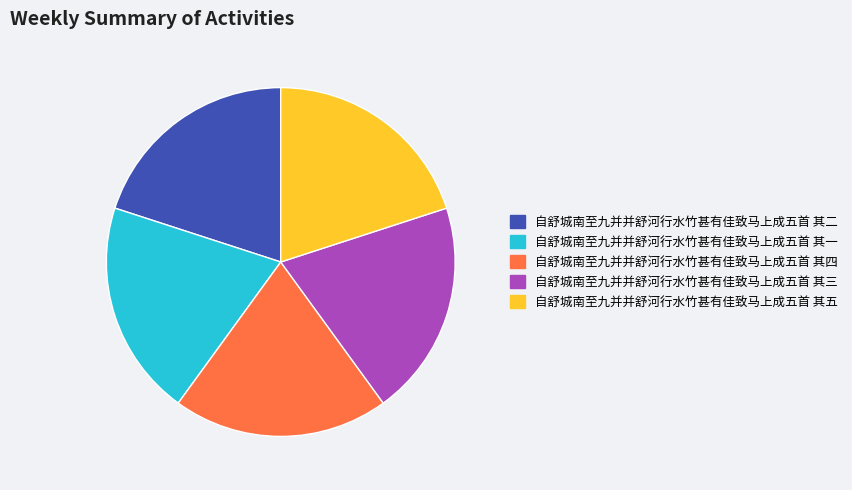

Is 自舒城南至九并并舒河行水竹甚有佳致马上成五首 其二 the majority of the pie?

No